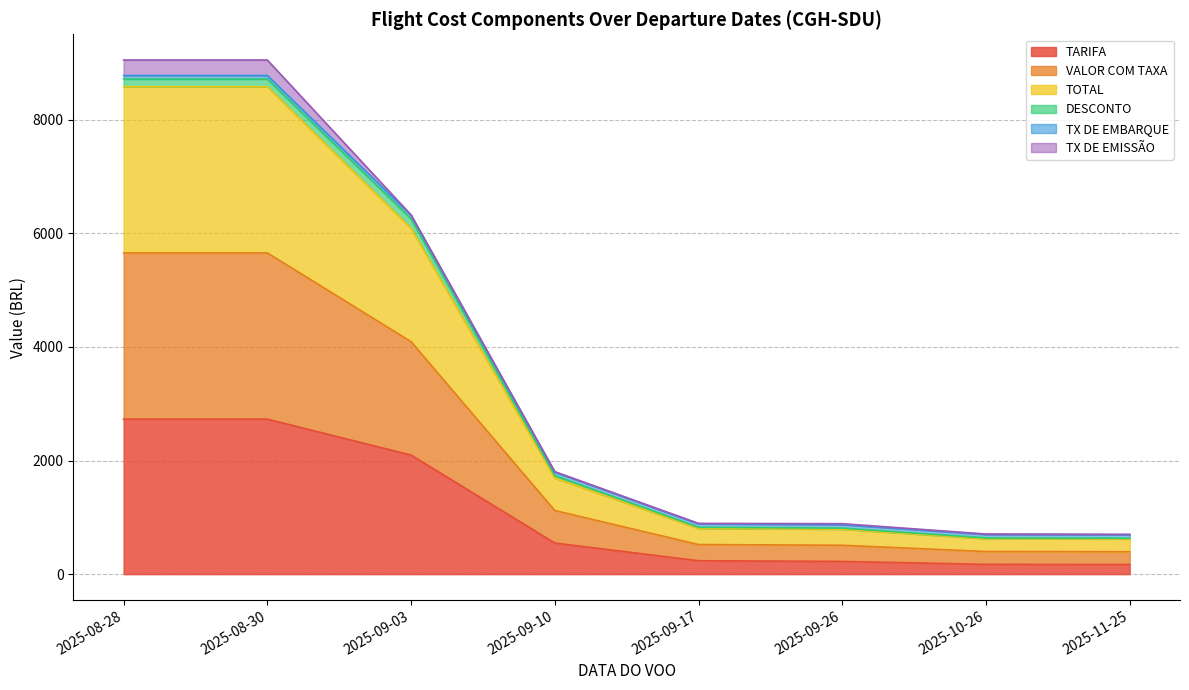

Rank the categories by TOTAL value from highest to lowest.

2025-08-28, 2025-08-30, 2025-09-03, 2025-09-10, 2025-09-17, 2025-09-26, 2025-10-26, 2025-11-25